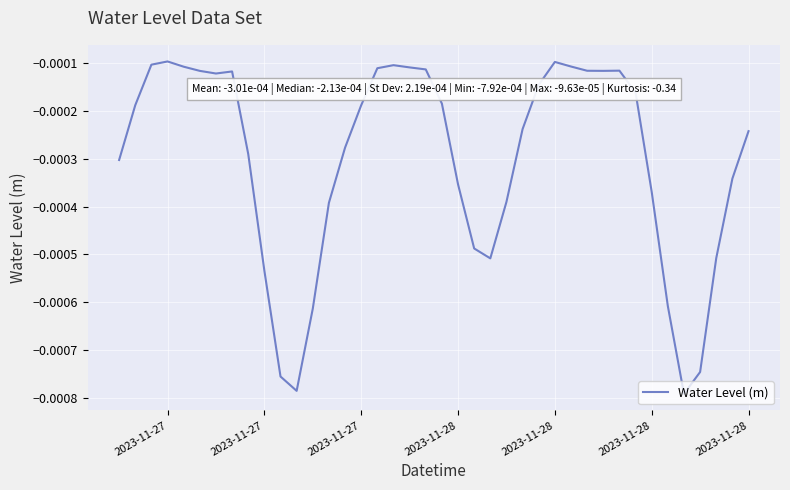

How many lines are shown in the chart?

1